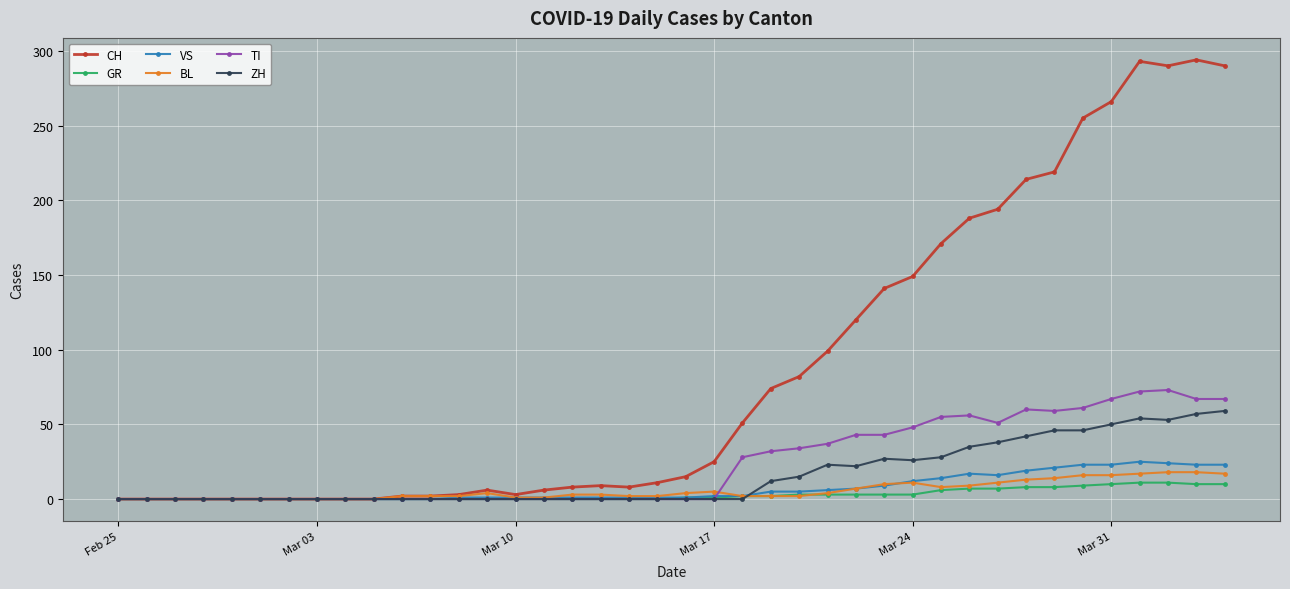

What are all the series names shown in the legend?

CH, GR, VS, BL, TI, ZH